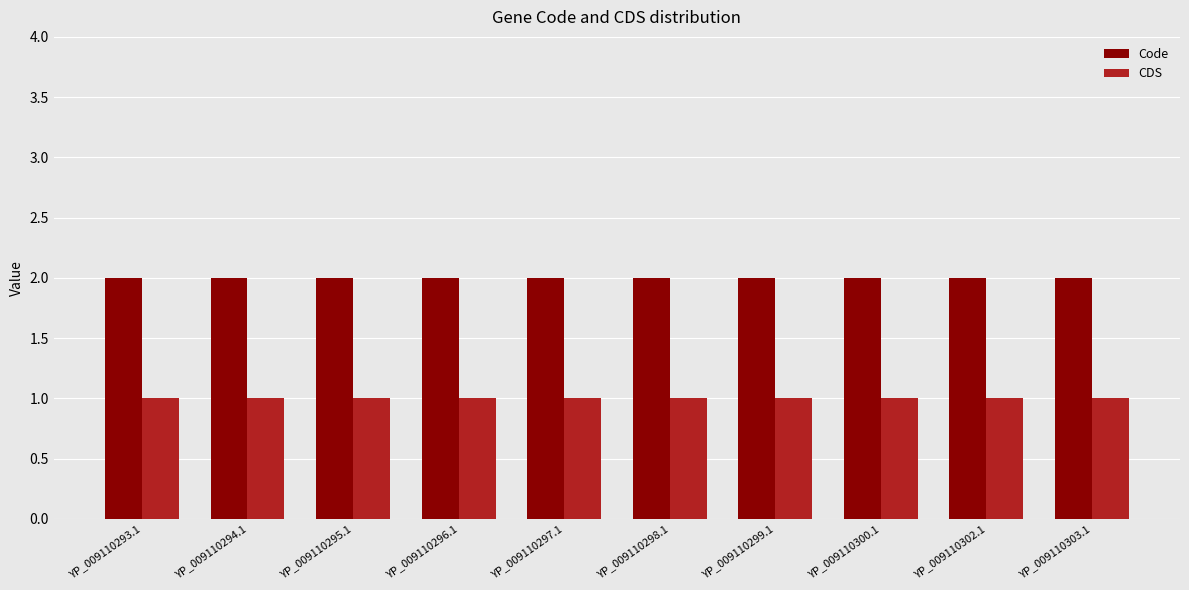

What is the total value across all series at YP_009110293.1?

3